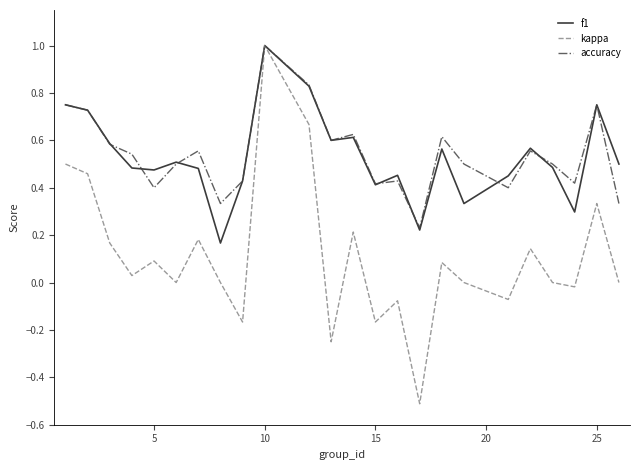

What is the minimum value shown in the chart?

-0.5